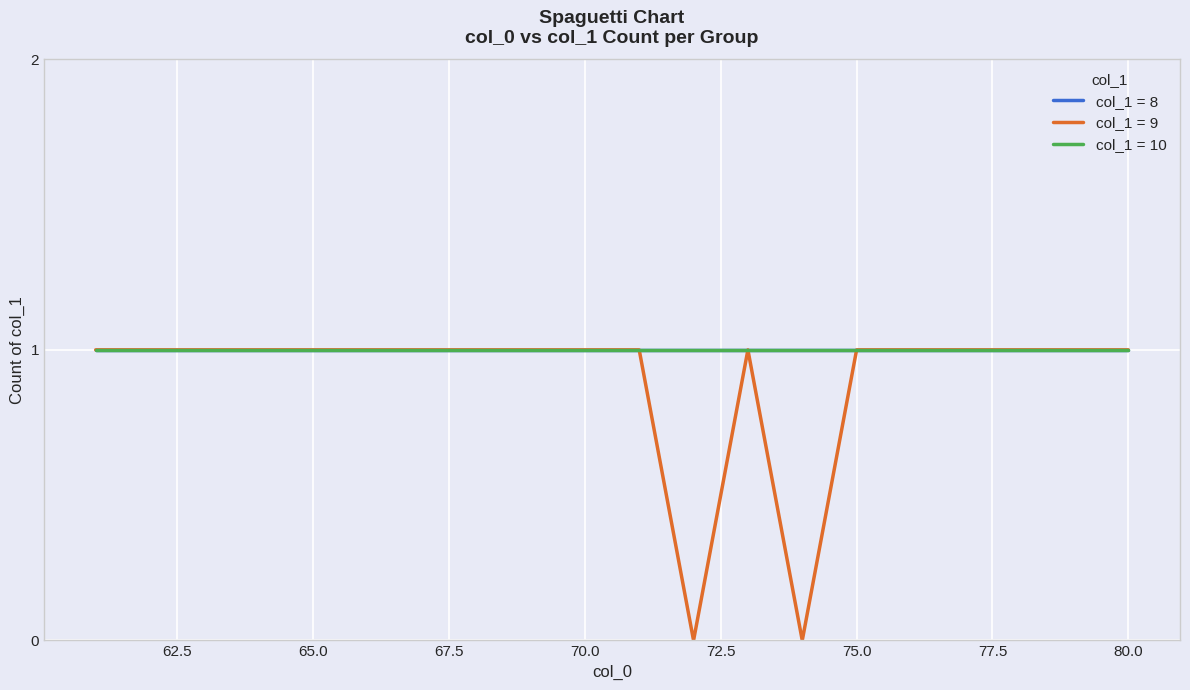

Is this an area chart (filled region under the line)?

No